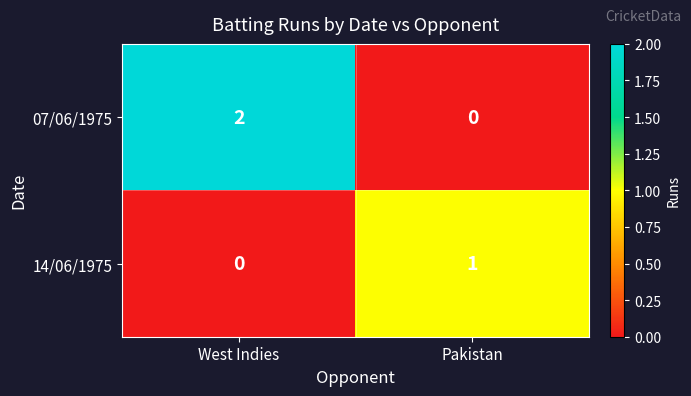

List the series in order of their peak value, highest first.

07/06/1975, 14/06/1975